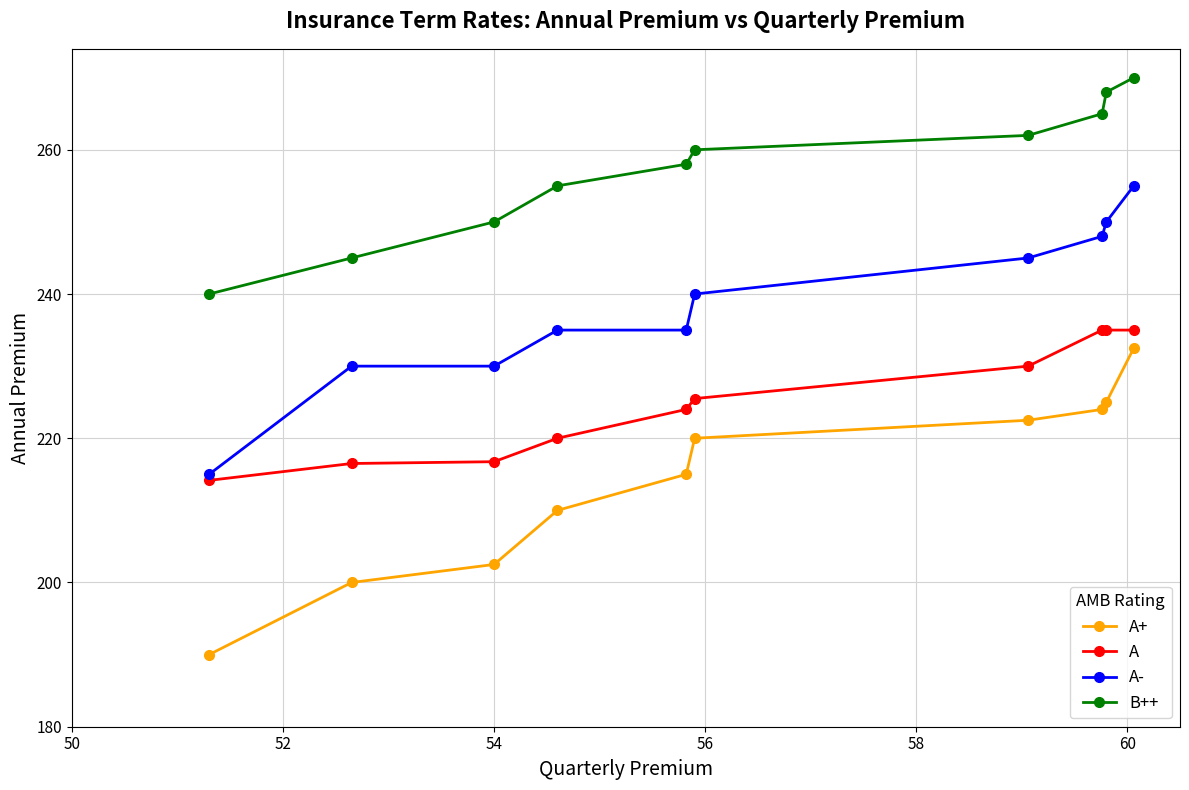

At how many categories does at least one series exceed 191?

10